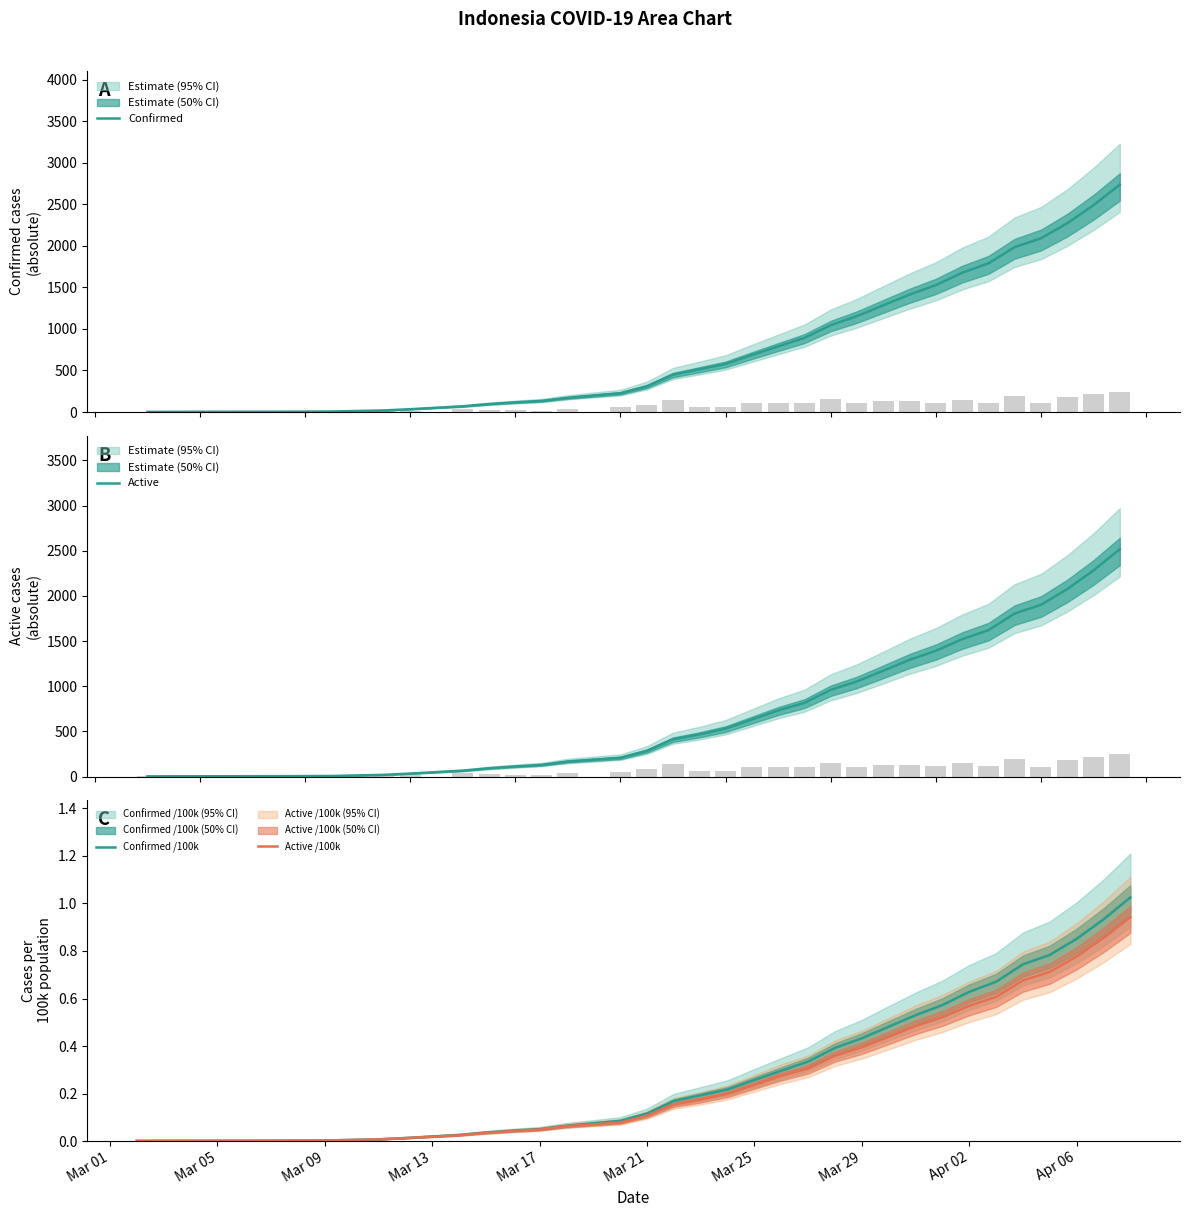

What is the value of the Active bar at the 9th from the left?

129.0